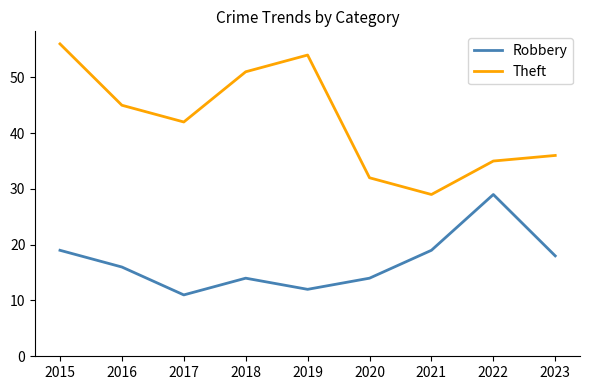

Reading left to right, transcribe all the data shown in this chart.

Robbery: 19	16	11	14	12	14	19	29	18
Theft: 56	45	42	51	54	32	29	35	36